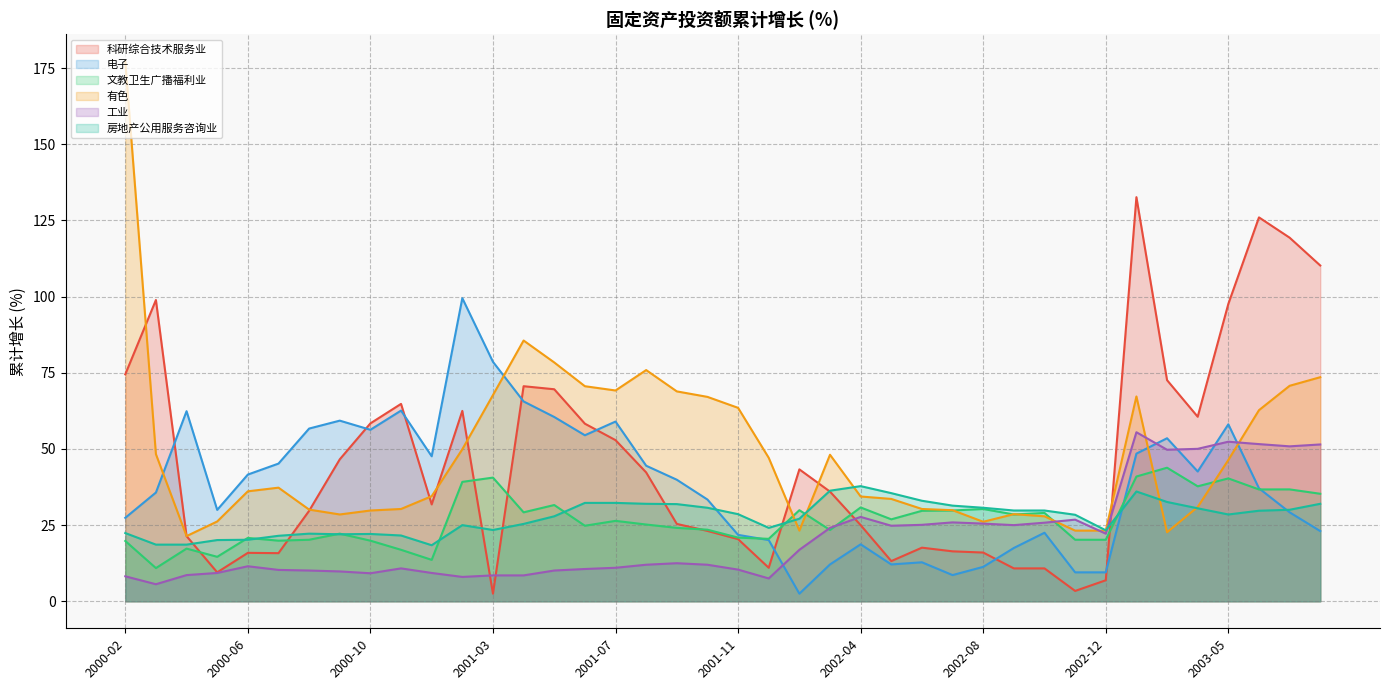

Reading right to left, transcribe all the data shown in this chart.

科研综合技术服务业: 110.2	119.4	126.0	97.6	60.6	72.6	132.7	6.9	3.4	10.8	10.8	16.0	16.4	17.6	13.2	25.0	36.0	43.3	11.0	20.4	23.1	25.4	42.3	52.9	58.3	69.6	70.6	2.5	62.5	31.8	64.8	58.4	46.6	29.7	15.8	15.9	9.5	21.4	98.9	74.5
电子: 23.0	29.2	37.1	58.1	42.6	53.5	48.5	9.5	9.5	22.5	17.5	11.3	8.6	12.8	12.1	18.7	12.1	2.5	20.1	21.8	33.4	39.9	44.5	59.0	54.5	60.5	65.6	78.6	99.5	47.6	62.6	56.3	59.3	56.7	45.2	41.6	30.0	62.4	35.7	27.4
文教卫生广播福利业: 35.3	36.7	36.7	40.3	37.7	43.8	41.0	20.2	20.2	29.0	28.5	30.3	29.8	29.7	26.9	30.8	23.4	29.9	20.5	20.9	23.5	24.1	25.2	26.4	24.8	31.6	29.2	40.6	39.2	13.6	16.9	19.9	22.2	20.2	19.9	20.8	14.6	17.3	10.9	19.8
有色: 73.6	70.7	62.7	46.4	31.0	22.7	67.2	23.2	23.2	27.9	28.6	26.1	29.9	30.3	33.6	34.4	48.1	23.2	47.1	63.5	67.1	68.9	75.9	69.2	70.6	78.4	85.6	67.7	49.9	34.5	30.3	29.8	28.5	30.1	37.3	36.1	26.2	21.4	48.3	177.3
工业: 51.5	50.9	51.6	52.4	50.0	49.7	55.5	22.2	26.8	25.8	25.0	25.5	25.9	25.1	24.8	27.7	24.1	16.9	7.5	10.4	12.0	12.5	12.0	11.0	10.6	10.1	8.5	8.5	8.0	9.3	10.8	9.2	9.8	10.1	10.3	11.5	9.3	8.6	5.6	8.2
房地产公用服务咨询业: 32.0	30.0	29.7	28.5	30.5	32.6	36.0	23.3	28.4	29.8	29.8	30.7	31.4	33.0	35.5	37.8	36.3	27.1	24.1	28.6	30.7	31.9	32.0	32.3	32.3	27.9	25.4	23.4	25.0	18.4	21.6	22.1	22.0	22.2	21.5	20.2	20.1	18.6	18.6	22.4